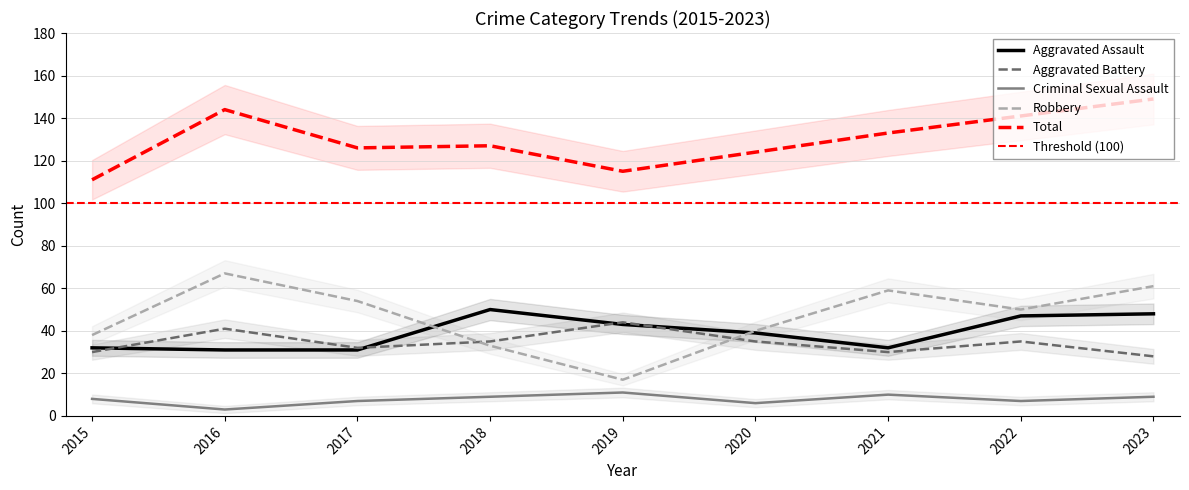

Which category has the highest value across all series?

2023